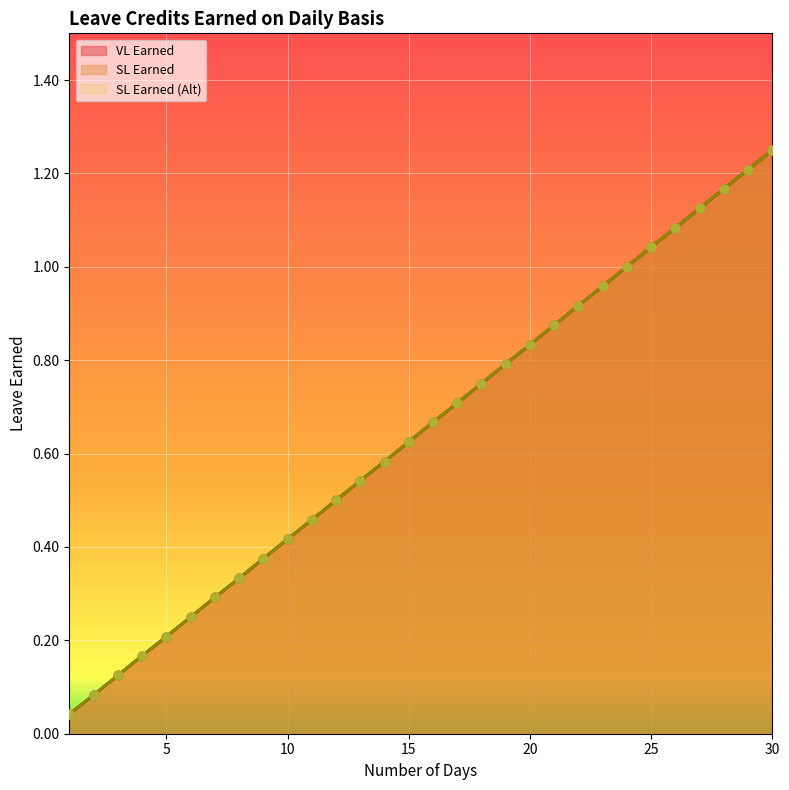

What is the total value across all series at 11?

1.4